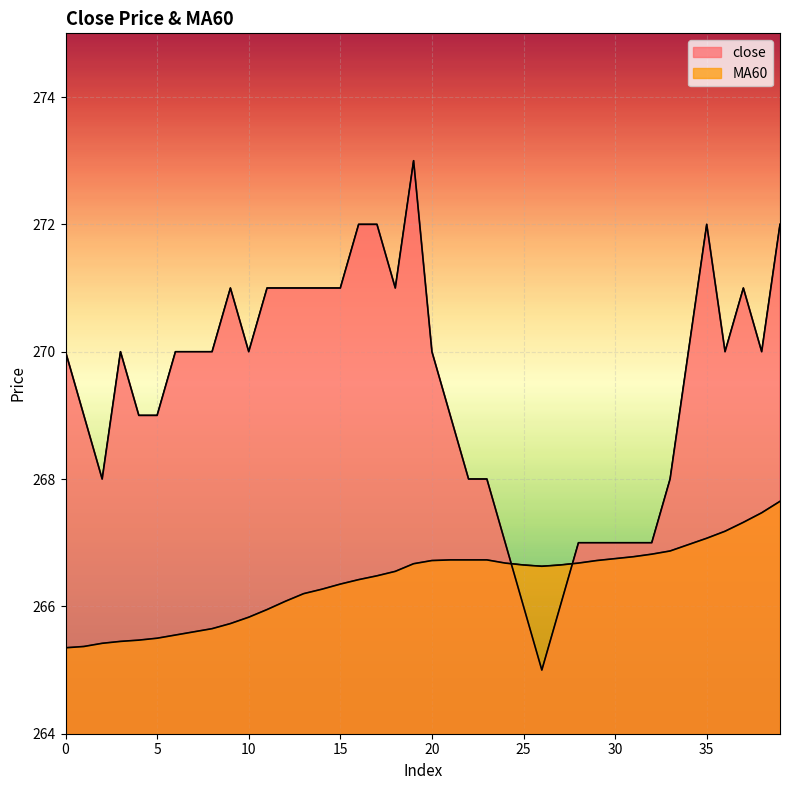

The MA60 series shows 185.6 at 0. True or false?

False